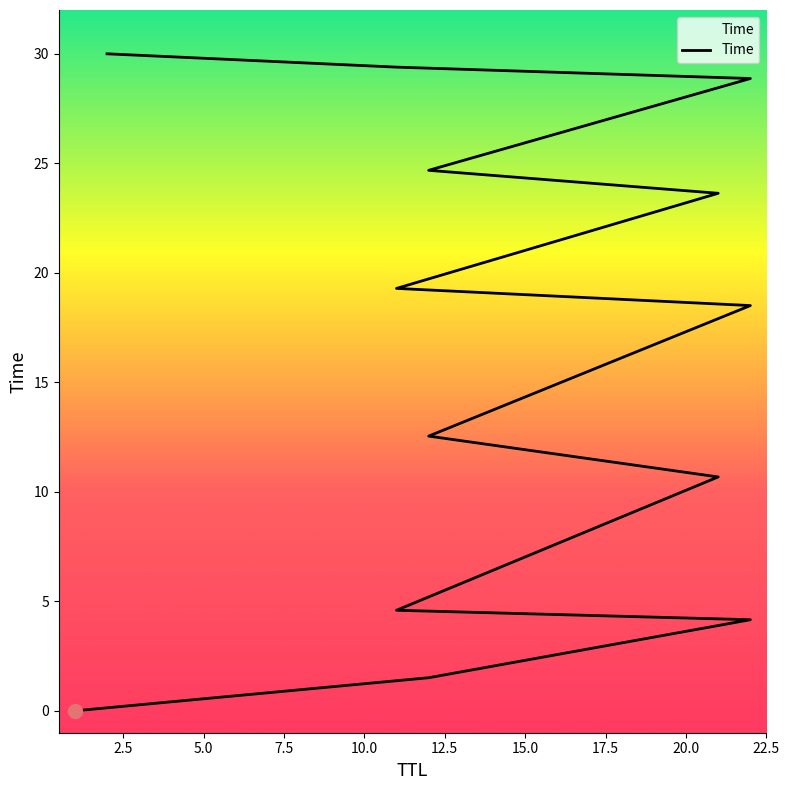

Between 11 and 22, which is larger?

22